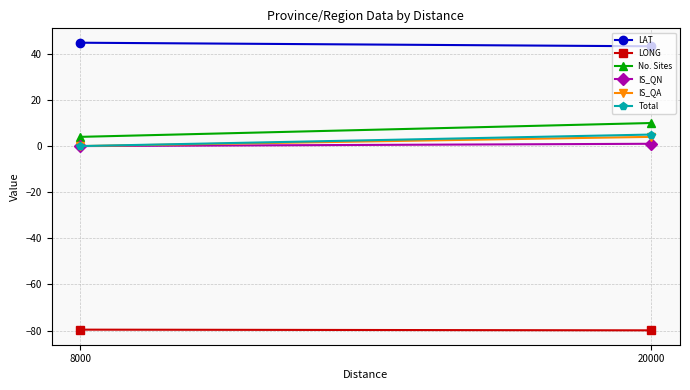

What is the average value of the LONG series?

-79.7